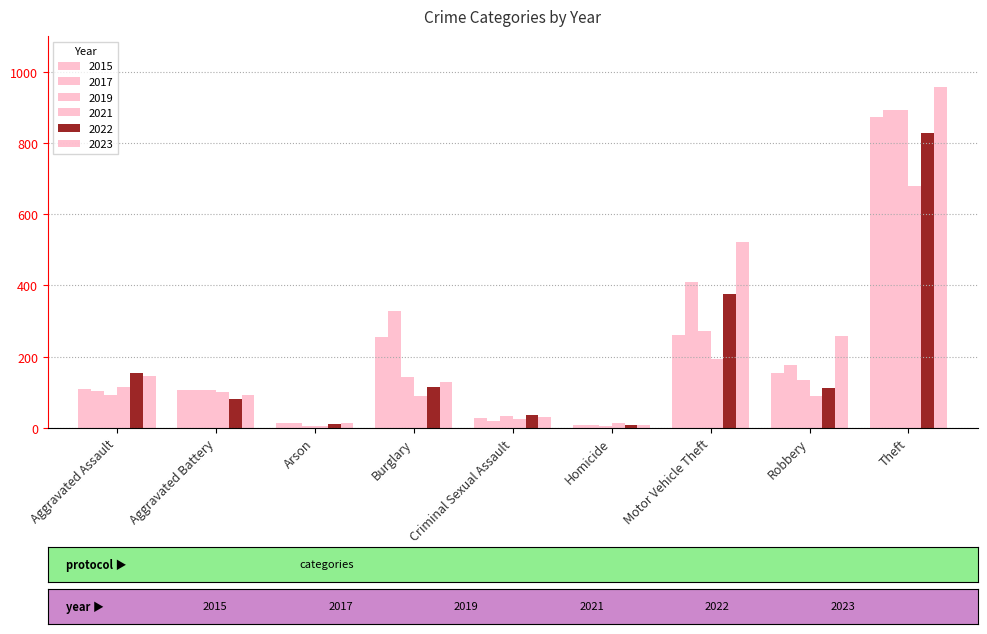

What position from the right is Homicide?

4